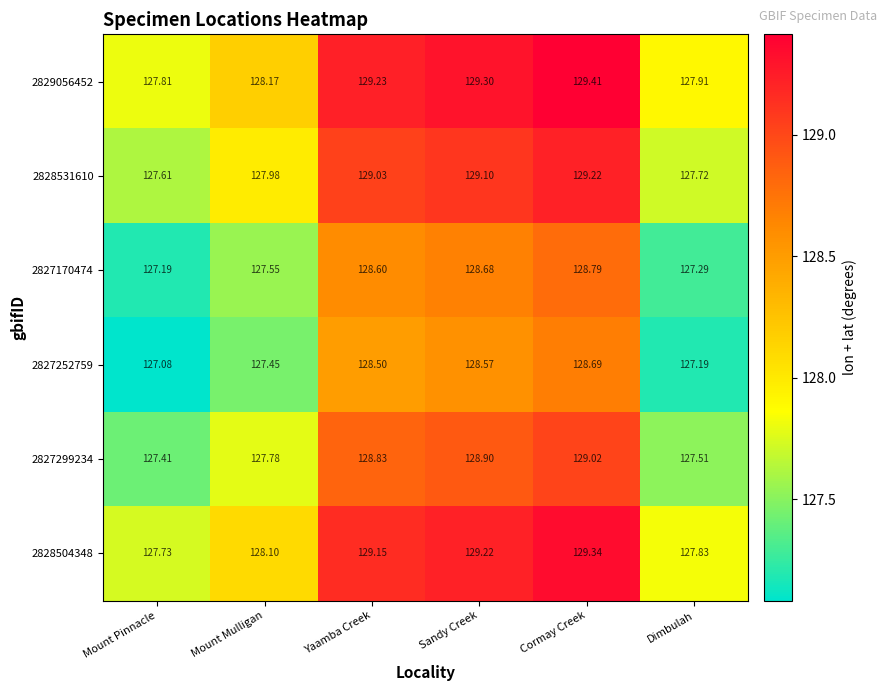

At which label does 2827170474 reach its peak?

Cormay Creek